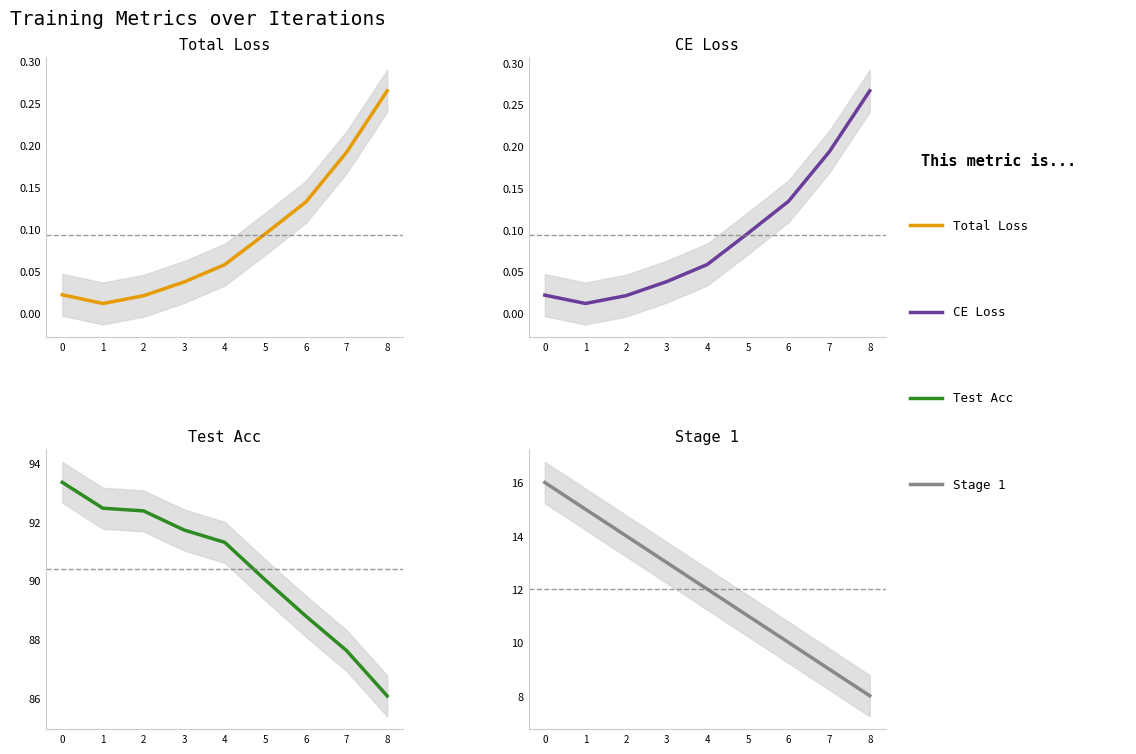

The value of Test Acc at 3 is 91.7. True or false?

True